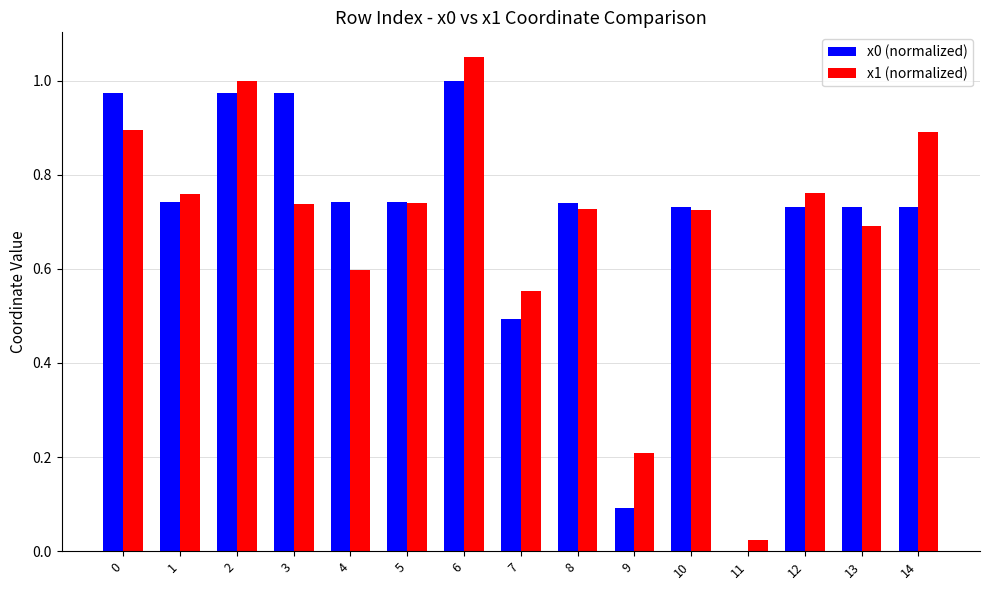

Is it true that x1 (normalized) equals 0.1 at 9?

False